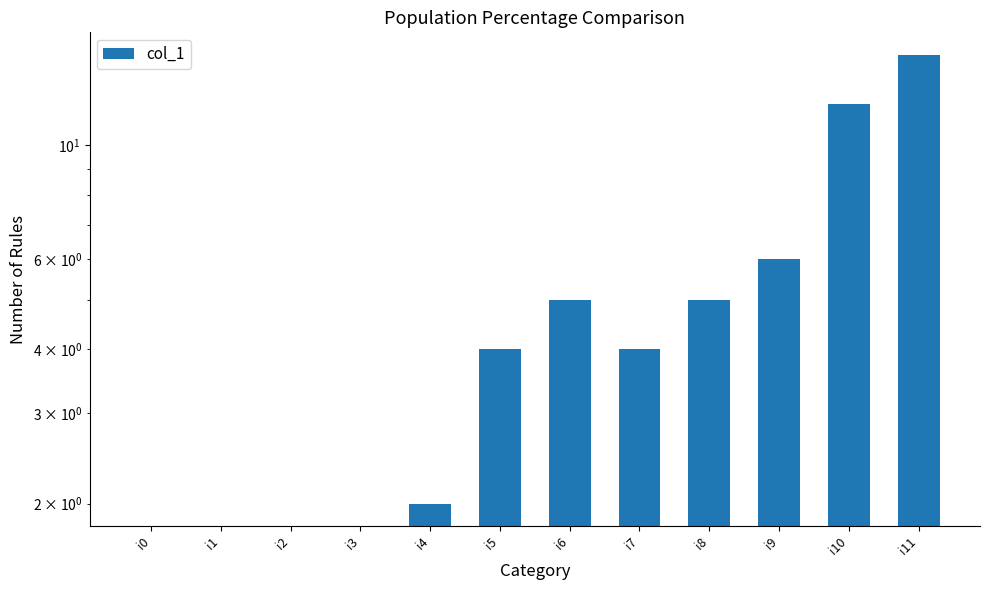

At which label does the data first exceed 4?

i6